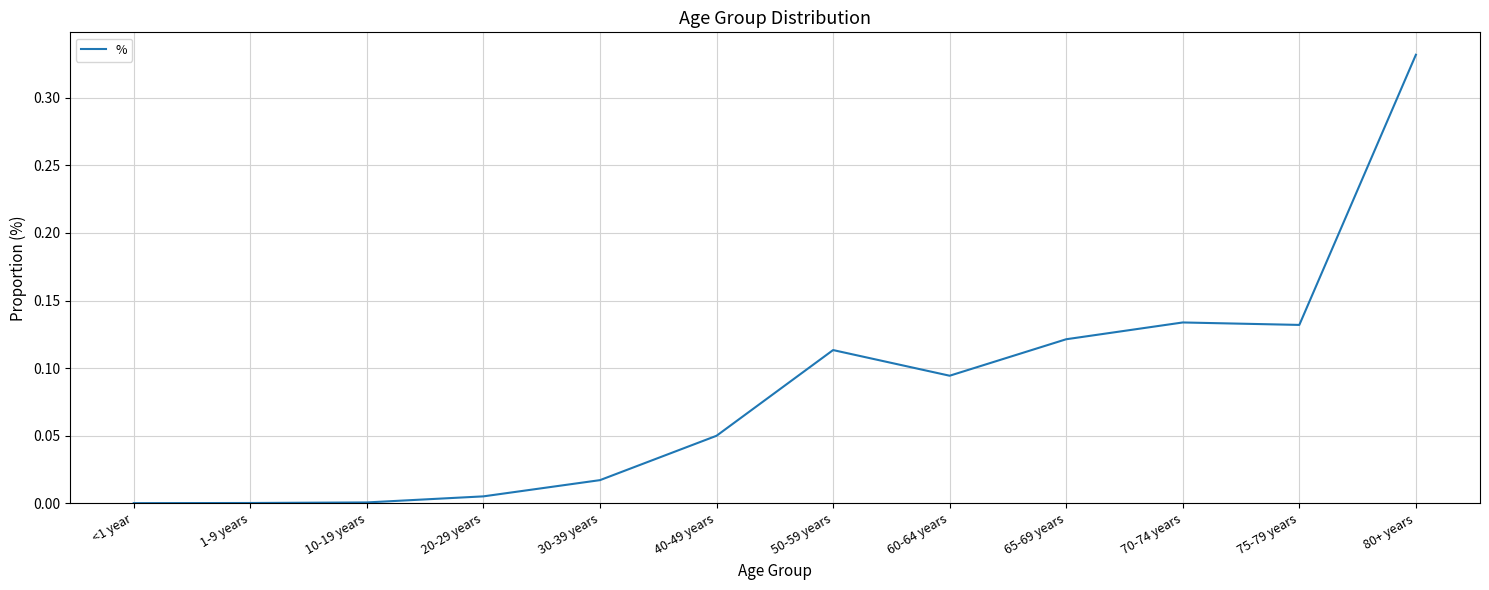

Which label corresponds to the largest value in the chart?

80+ years